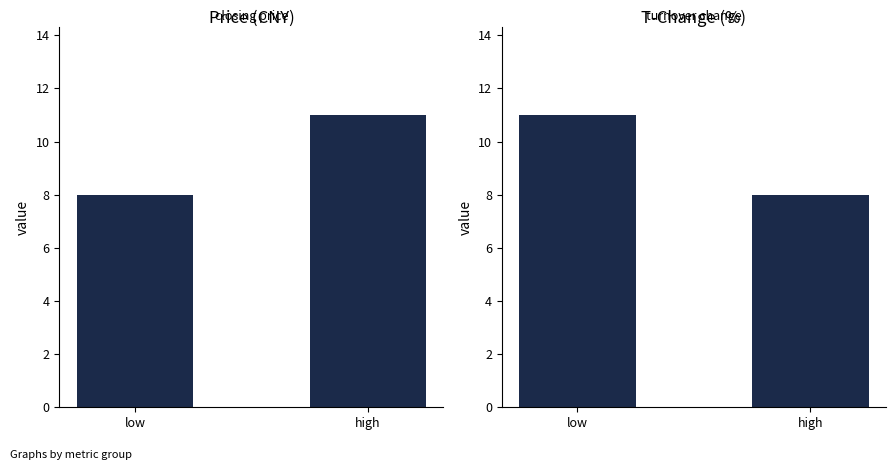

What is the label of the 2nd bar from the right?

low